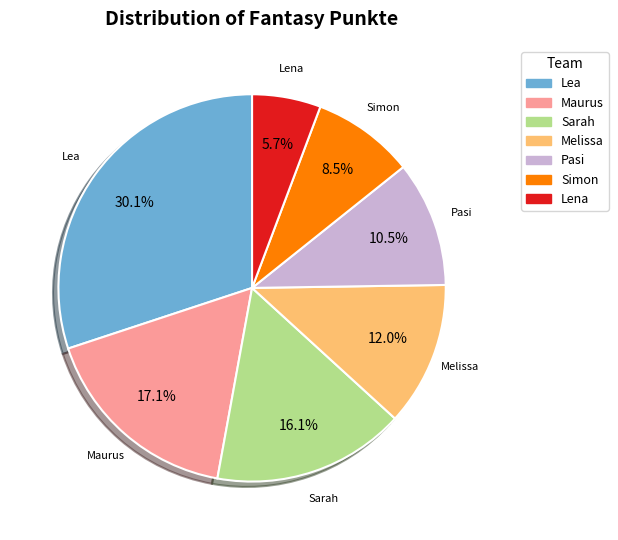

To the nearest percent, what is the combined percentage of Lea and Melissa?

42%